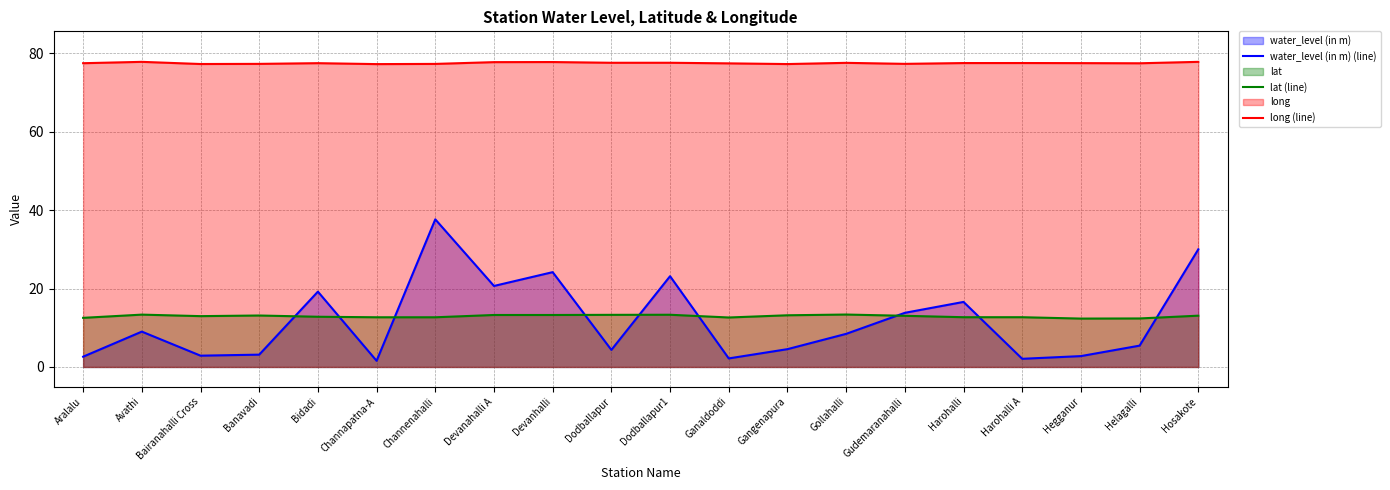

True or false: long (line) and lat (line) cross at least once.

False